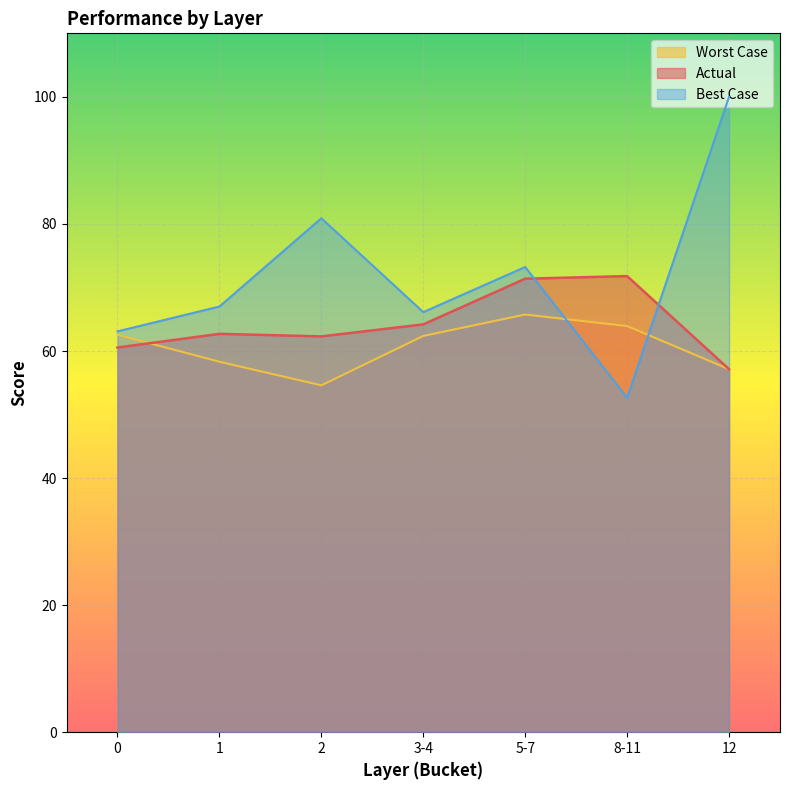

What is the label of the 7th point from the left?

12